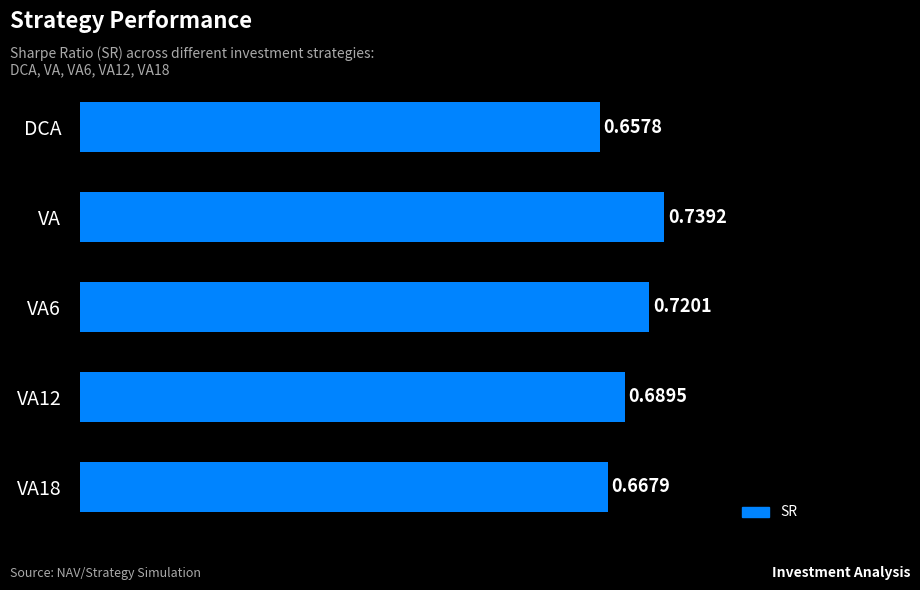

Which label corresponds to the largest value in the chart?

VA